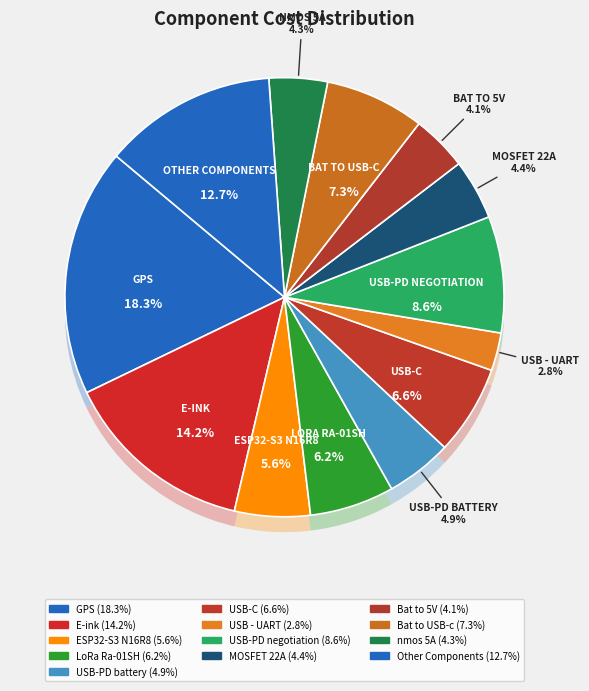

Which category has the biggest portion of the pie?

GPS